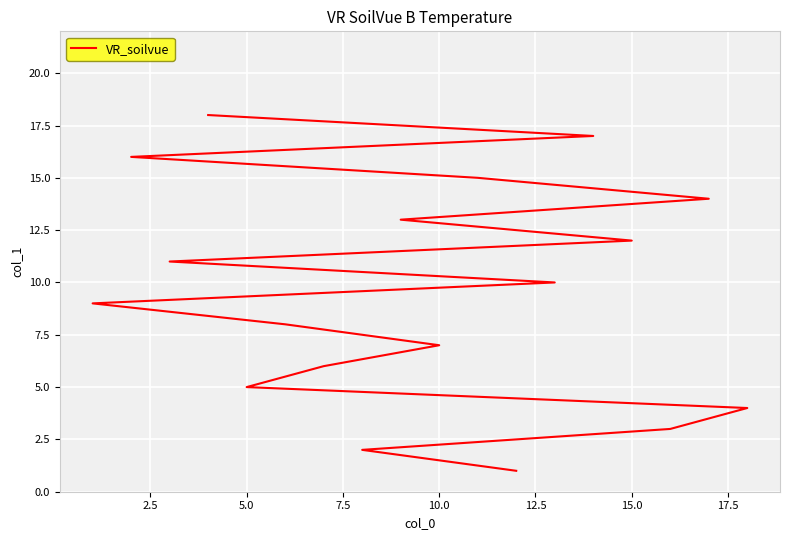

True or false: there are more than 0 points higher than both neighbors.

False